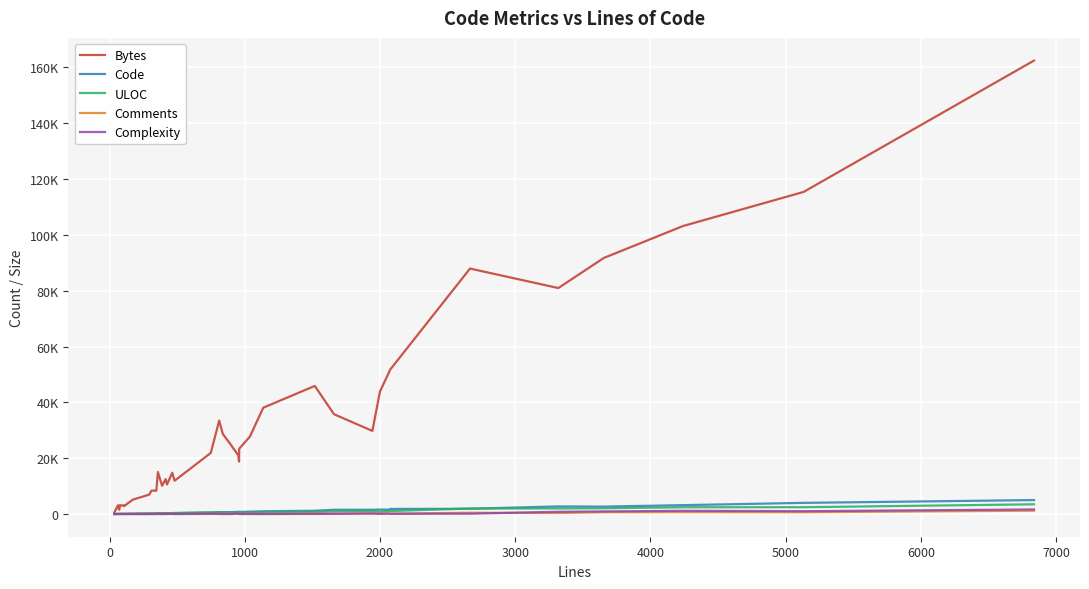

What are all the series names shown in the legend?

Bytes, Code, ULOC, Comments, Complexity